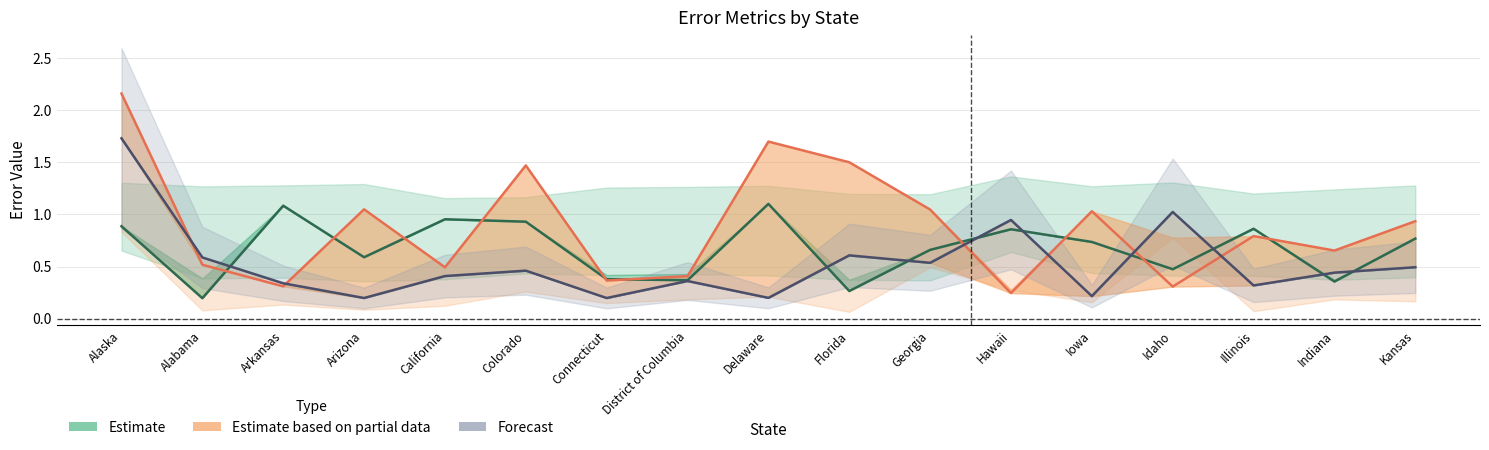

How many lines are shown in the chart?

3